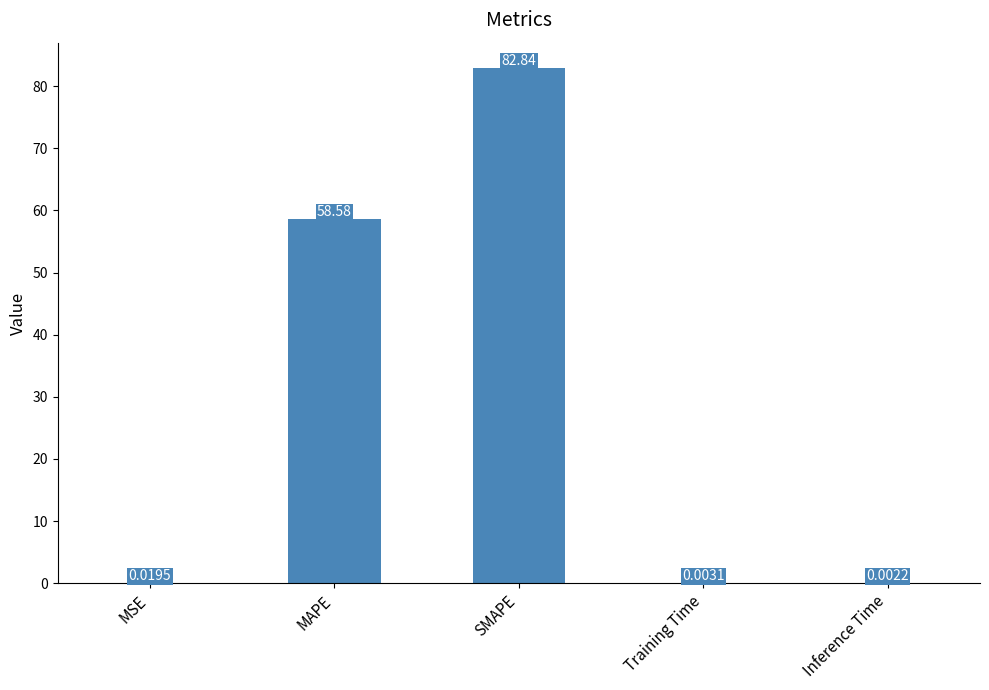

Where is the data nearest to the value 41?

MAPE